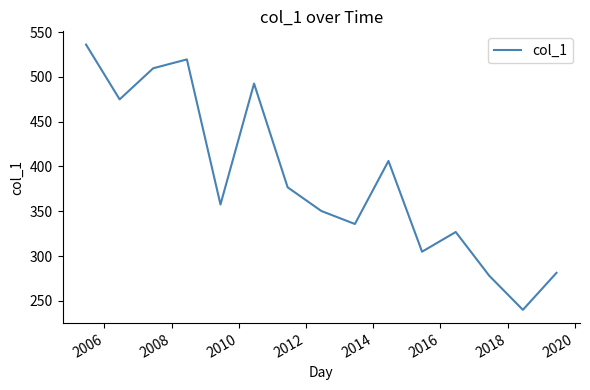

What is the minimum value shown in the chart?

239.9